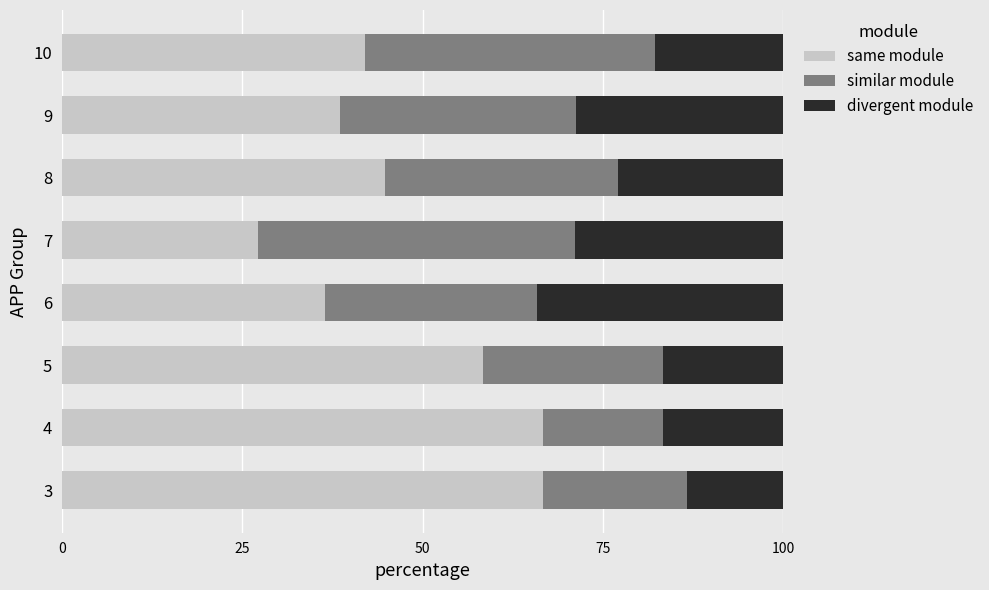

What is the total value across all series at 5?

100.0